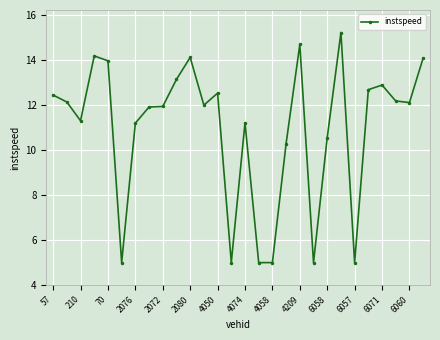

What is the sum of all values?

306.8